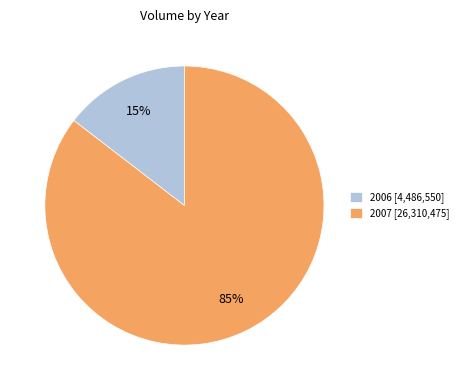

Do 2006 [4,486,550] and 2007 [26,310,475] together represent more than half of the pie?

Yes